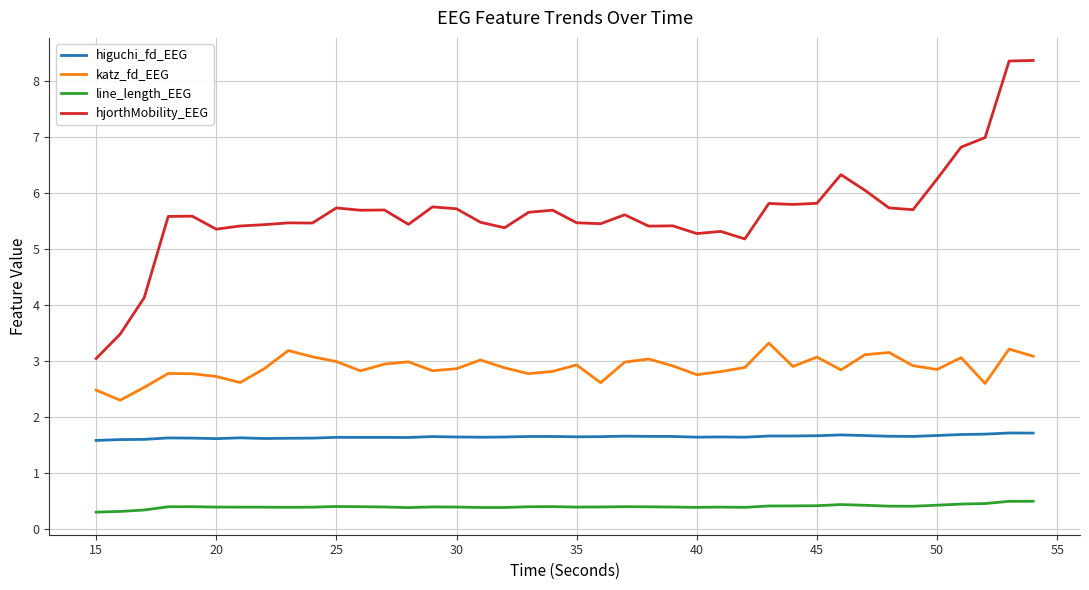

Which series has the largest range (max minus min)?

hjorthMobility_EEG